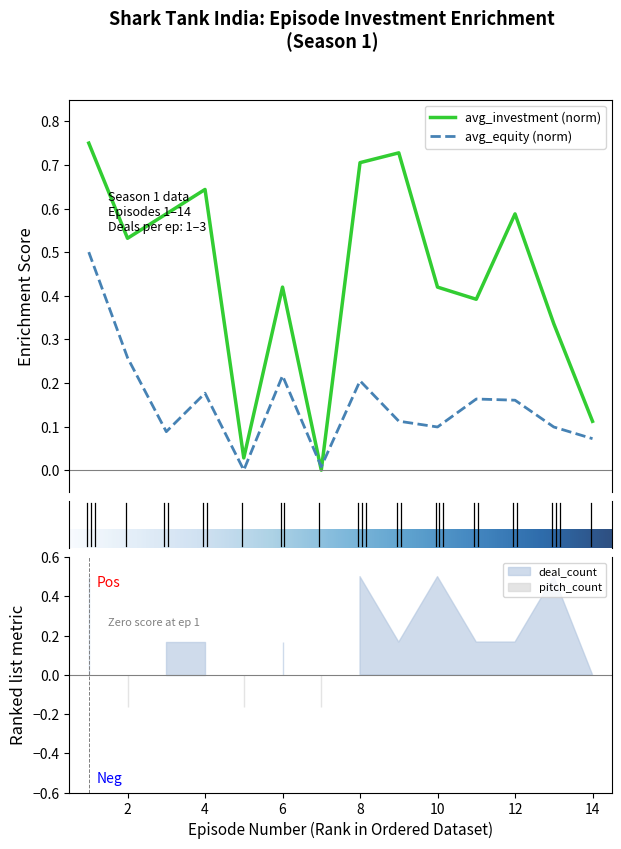

Rank the series at 10 from lowest to highest value.

avg_equity, avg_investment